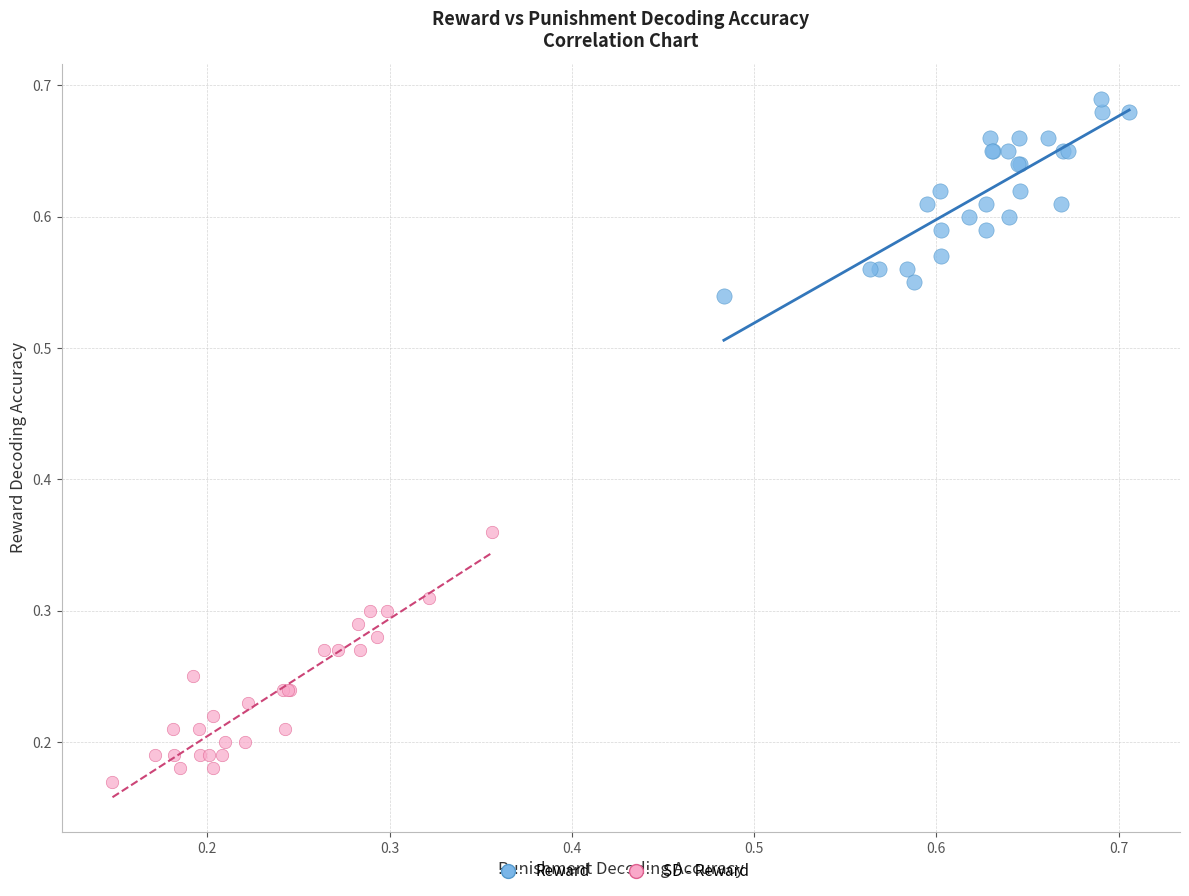

Which series contains the highest Y value?

Reward